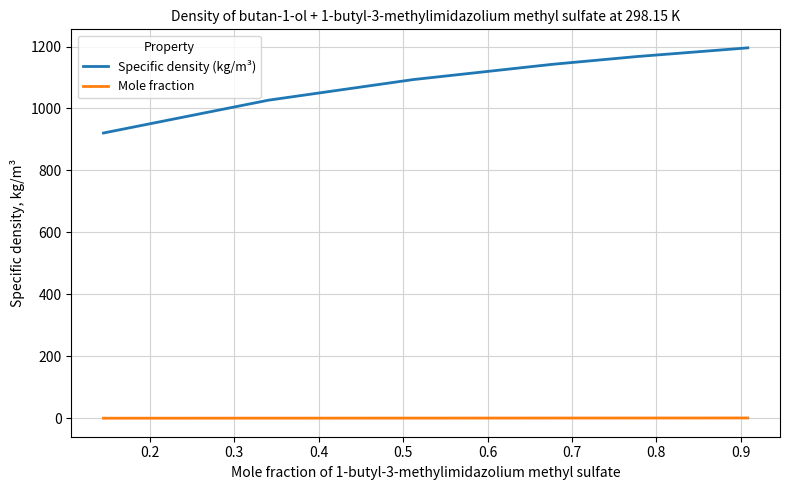

What is the average value of the Specific density (kg/m³) series?

1091.1